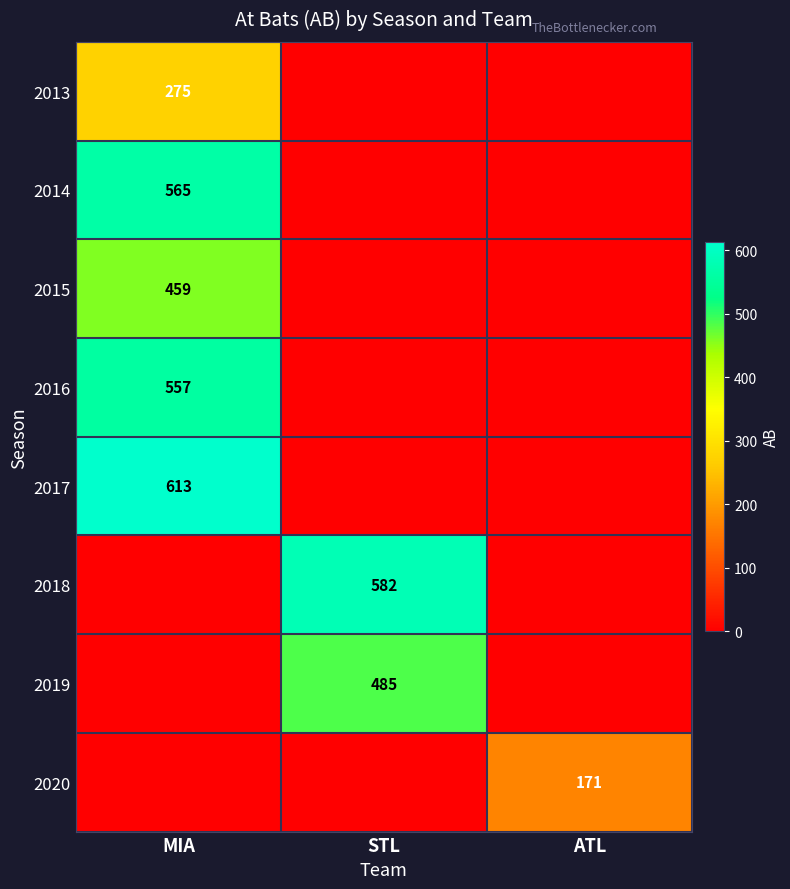

The 2016 series shows 218 at MIA. True or false?

False